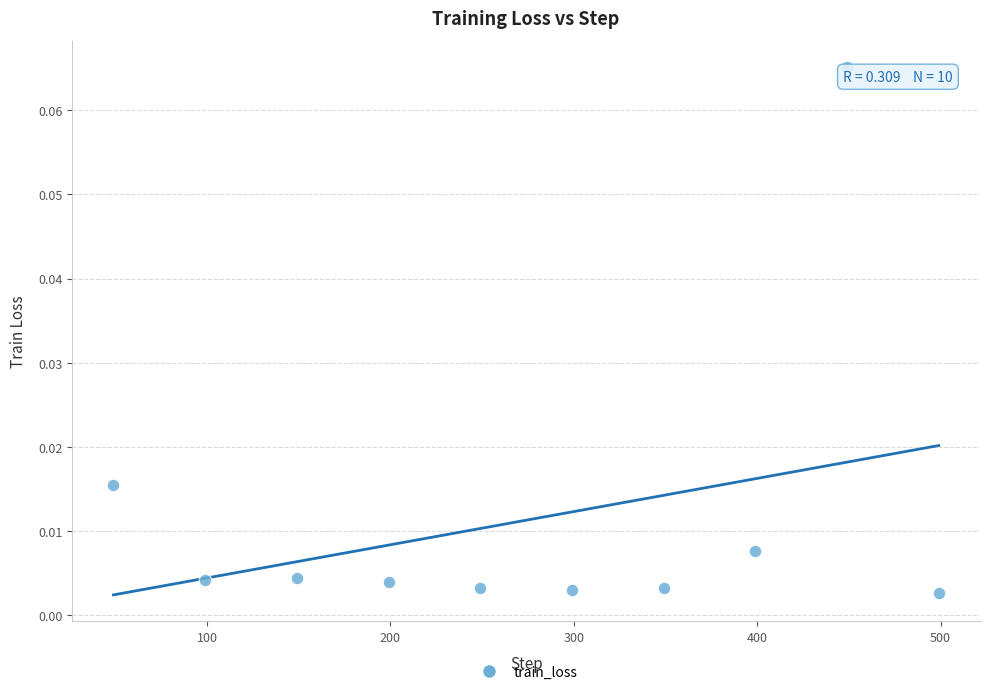

What is the range of X values (max minus min)?

450.0